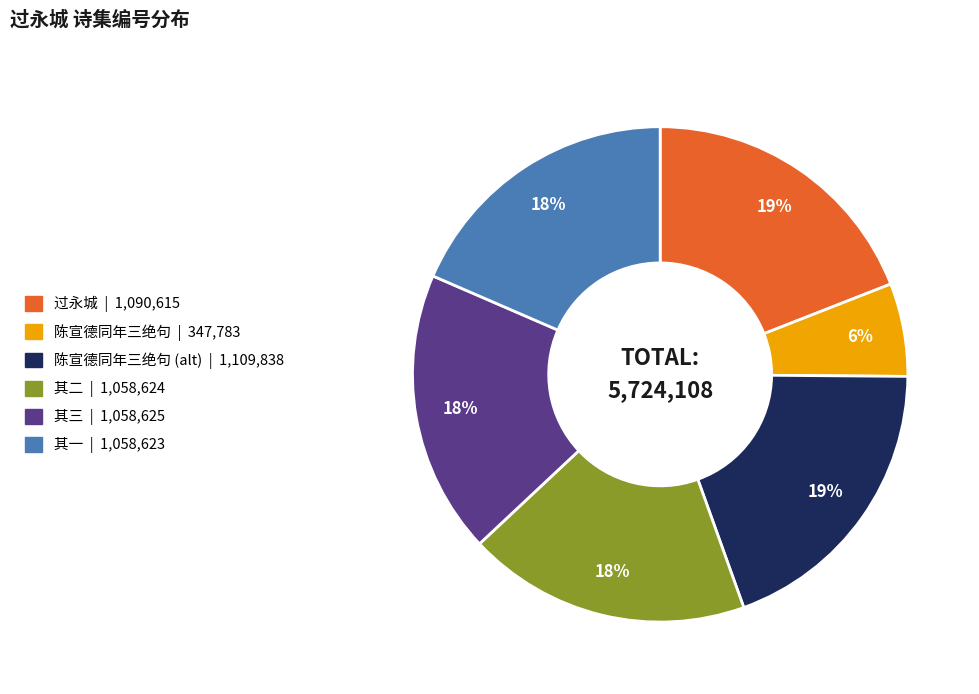

Is there a majority slice in this chart?

No